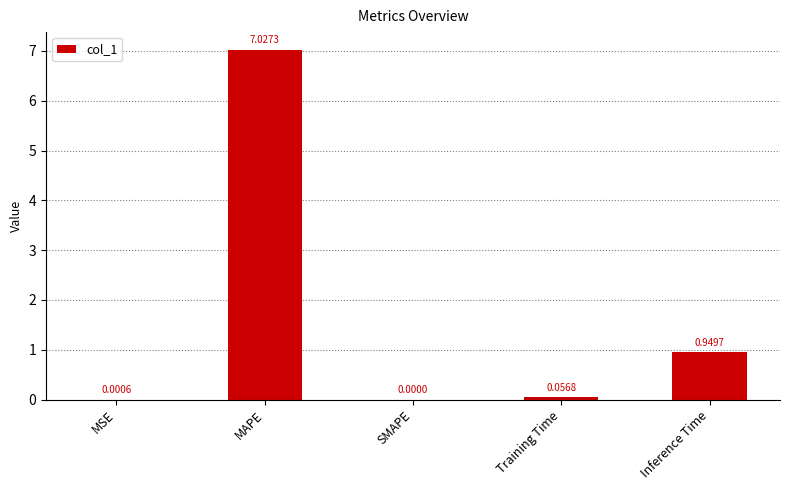

Which category has the highest value across all series?

MAPE